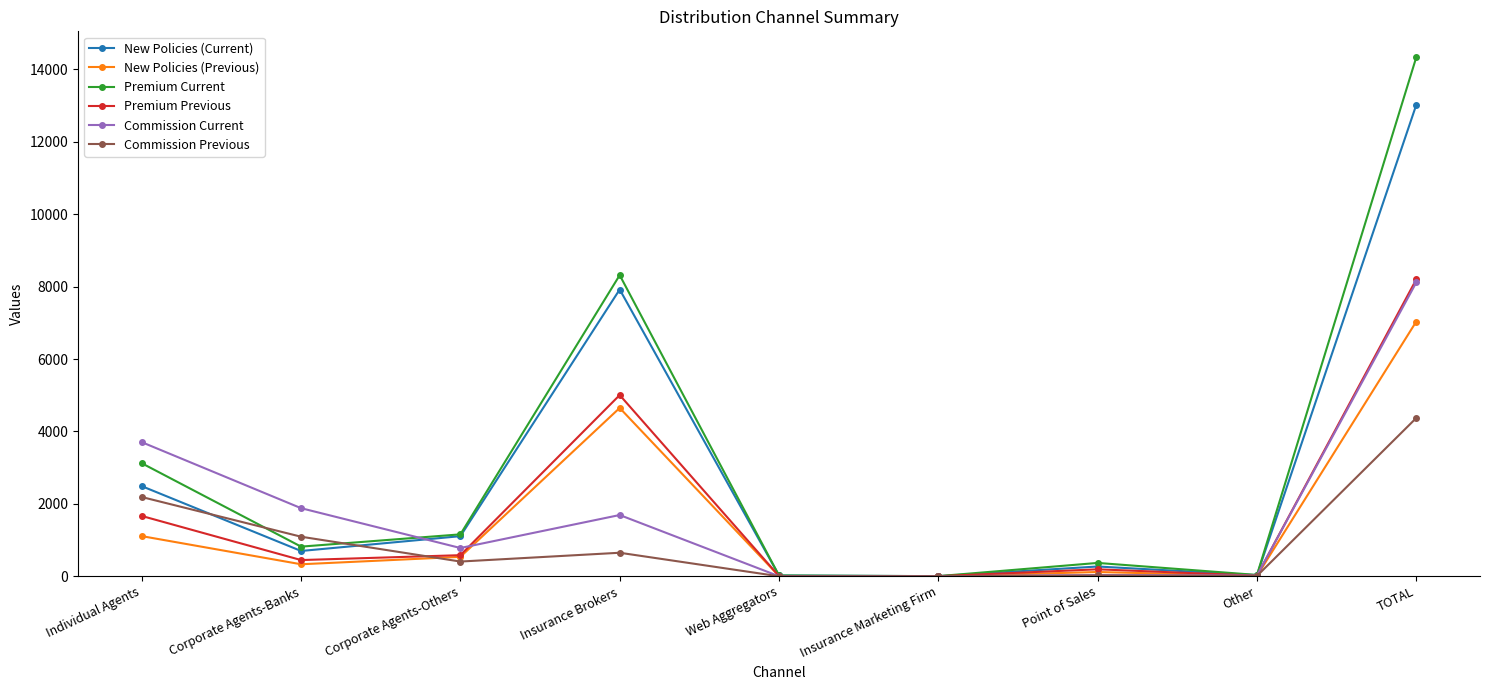

What is the total value across all series at Insurance Brokers?

28232